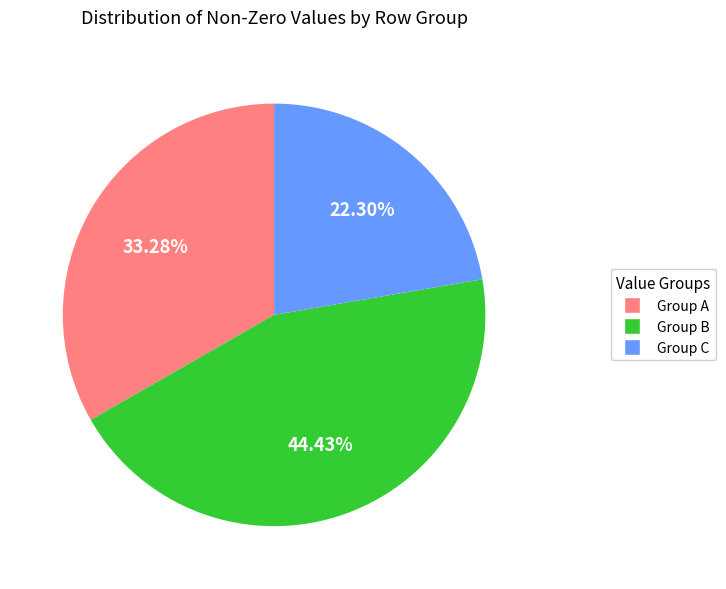

Rank the categories by value from lowest to highest.

Group C, Group A, Group B